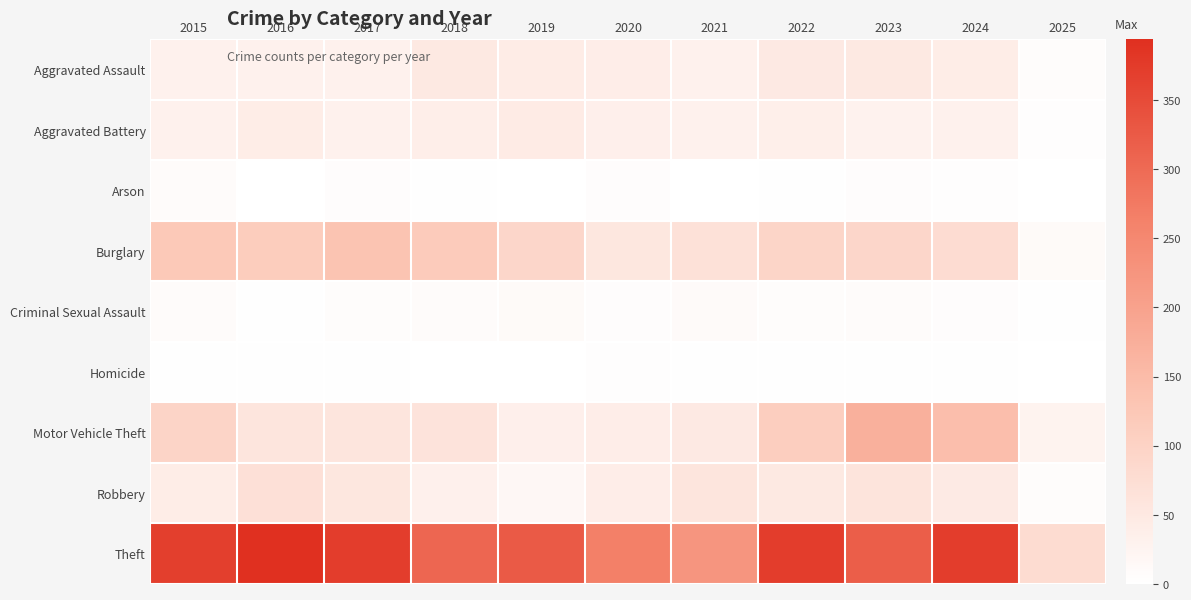

What is the greatest value displayed?

394